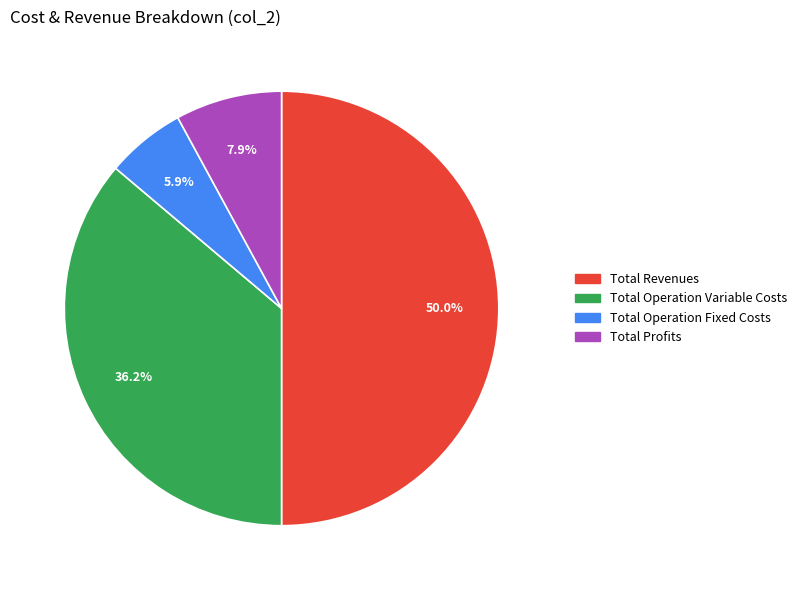

Between Total Operation Fixed Costs and Total Revenues, which is larger?

Total Revenues